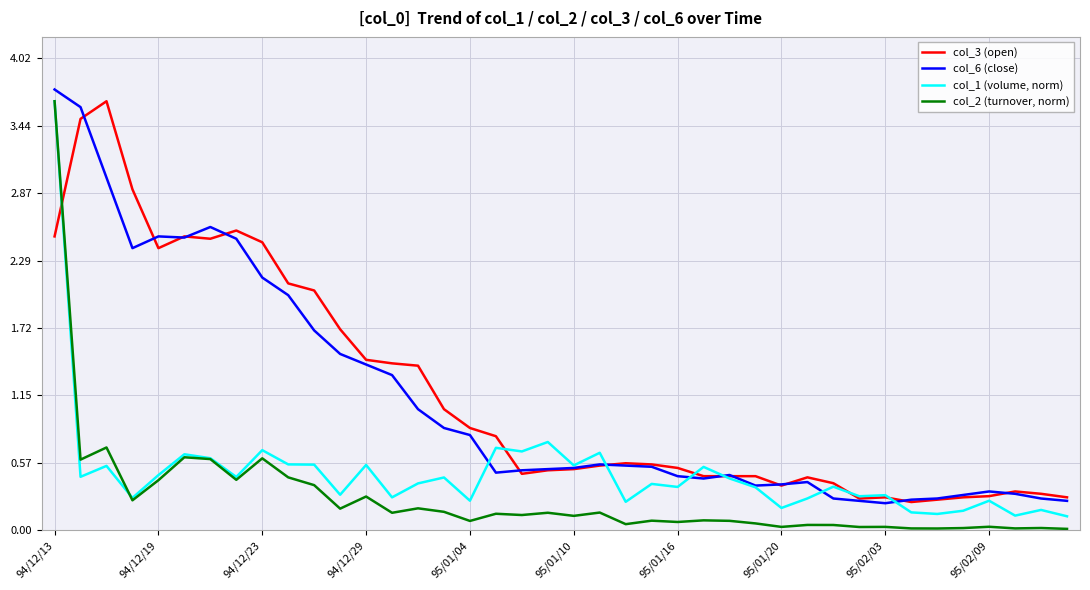

The value of col_3 (open) at 95/01/04 is 0.9. True or false?

True